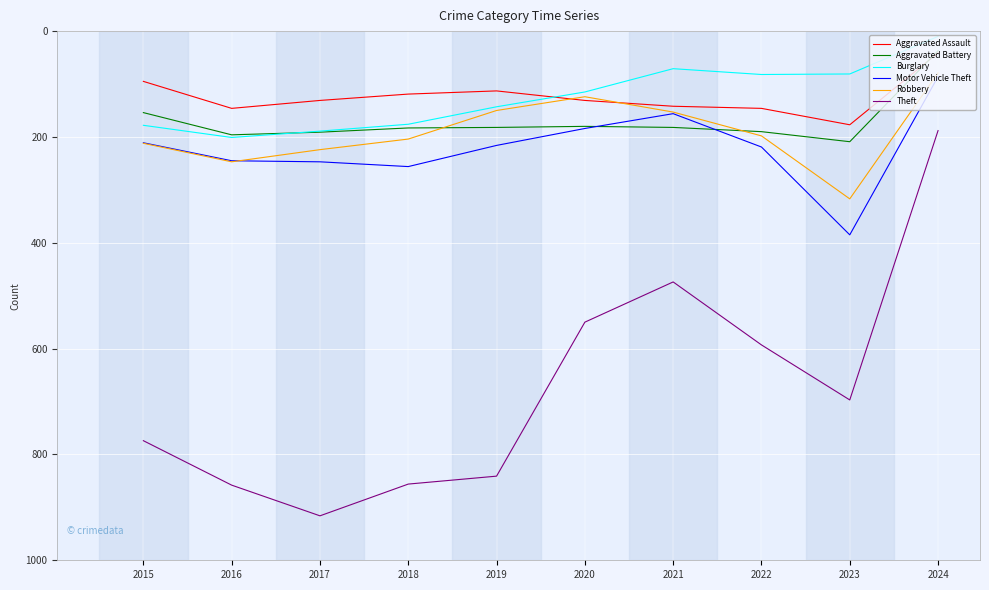

Where is Burglary nearest to the value 105?

2020